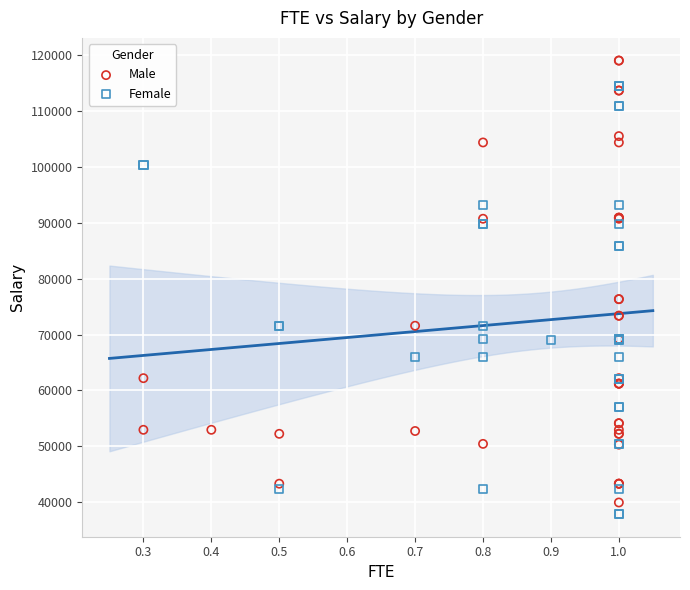

Which series contains the highest Y value?

Male